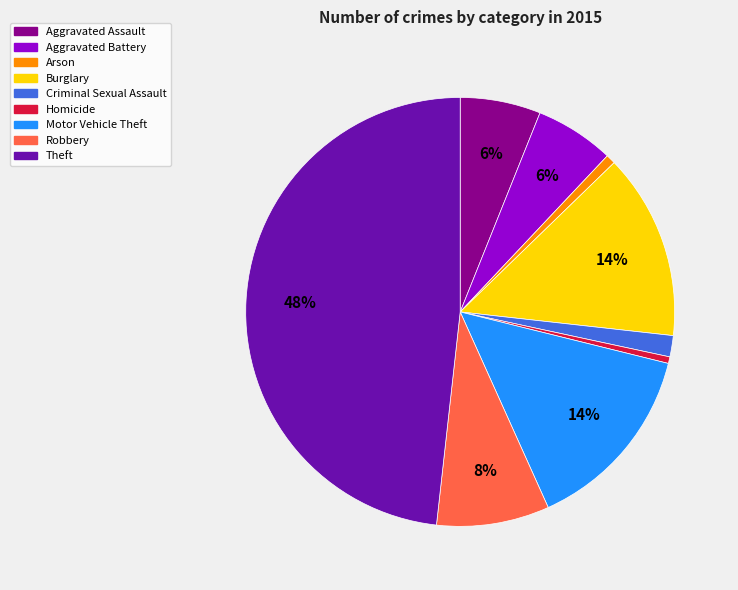

To the nearest percent, what portion does Arson represent?

1%